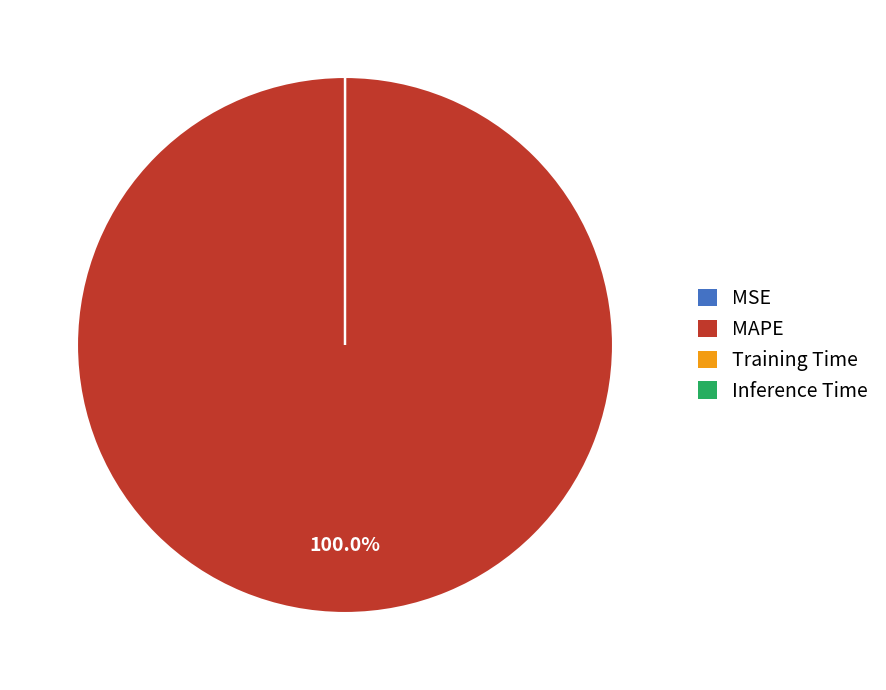

Is there any slice that represents more than half of the pie?

Yes